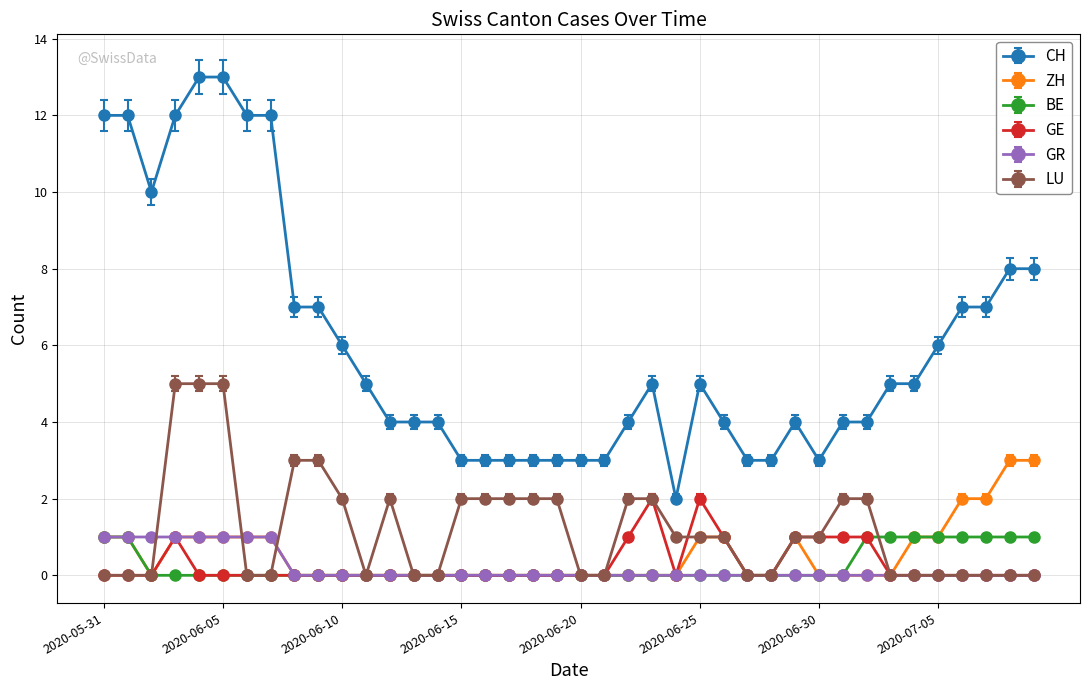

True or false: GE has more than 0 points higher than both neighbors.

True